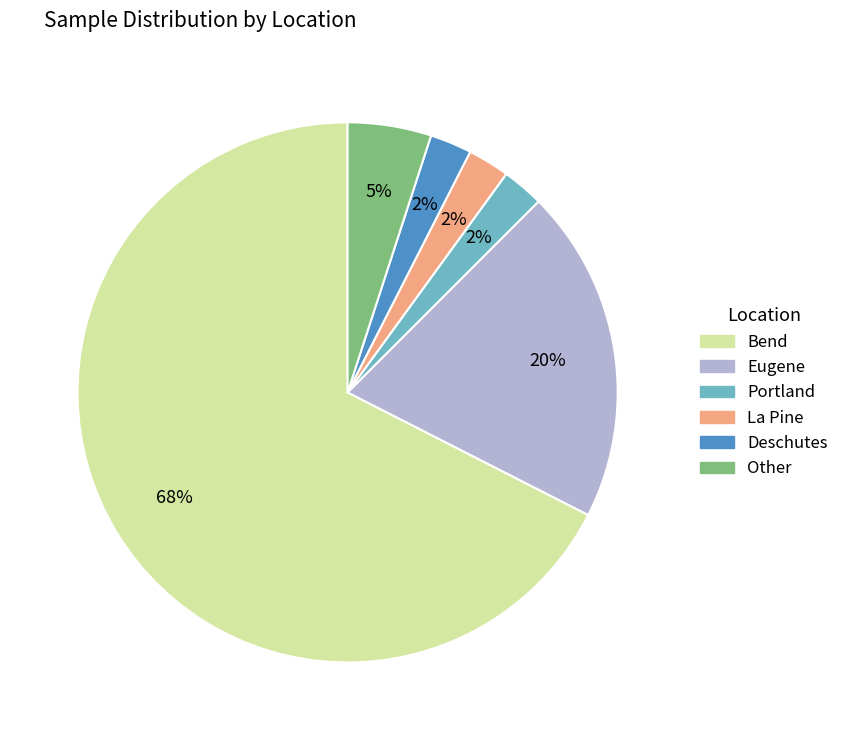

What is the majority slice?

Bend